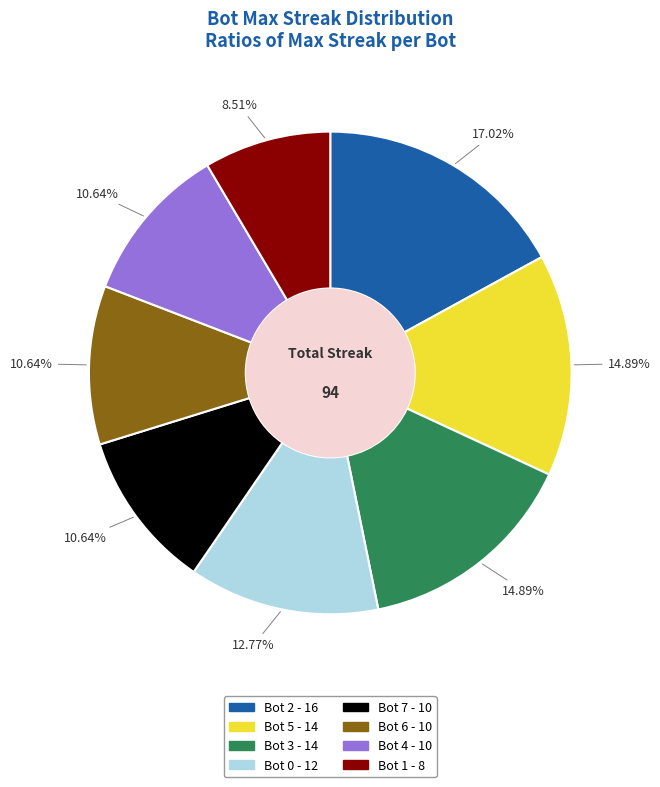

To the nearest percent, what is the combined percentage of Bot 1 and Bot 5?

23%